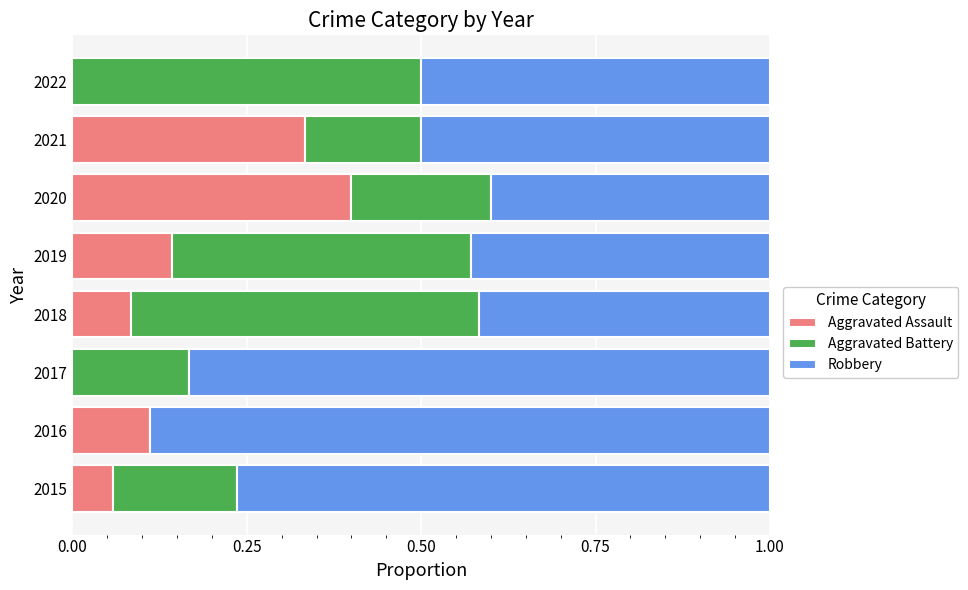

At which label does Aggravated Assault reach its peak?

2020